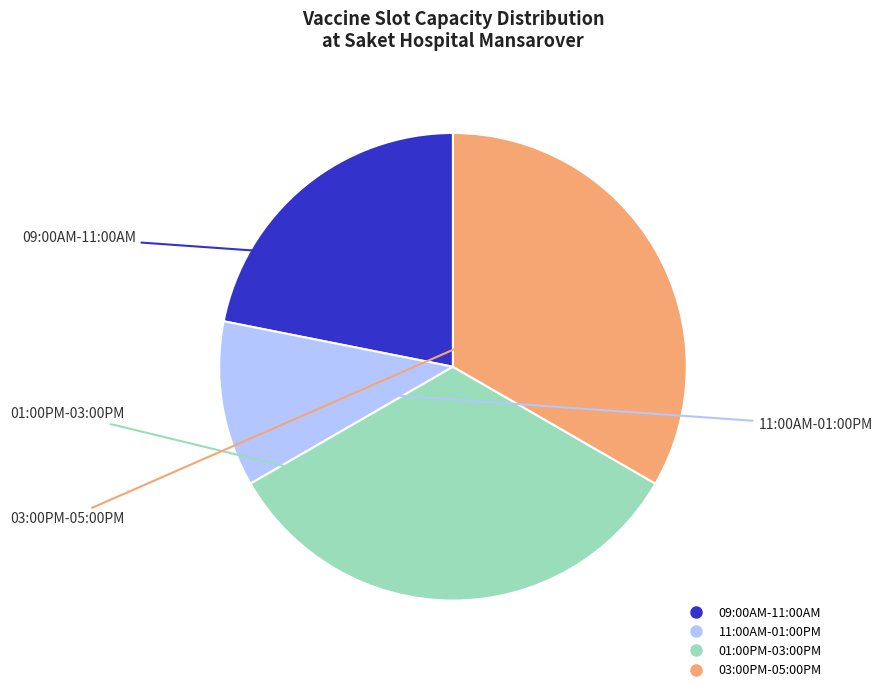

Which category has the smallest portion of the pie?

11:00AM-01:00PM